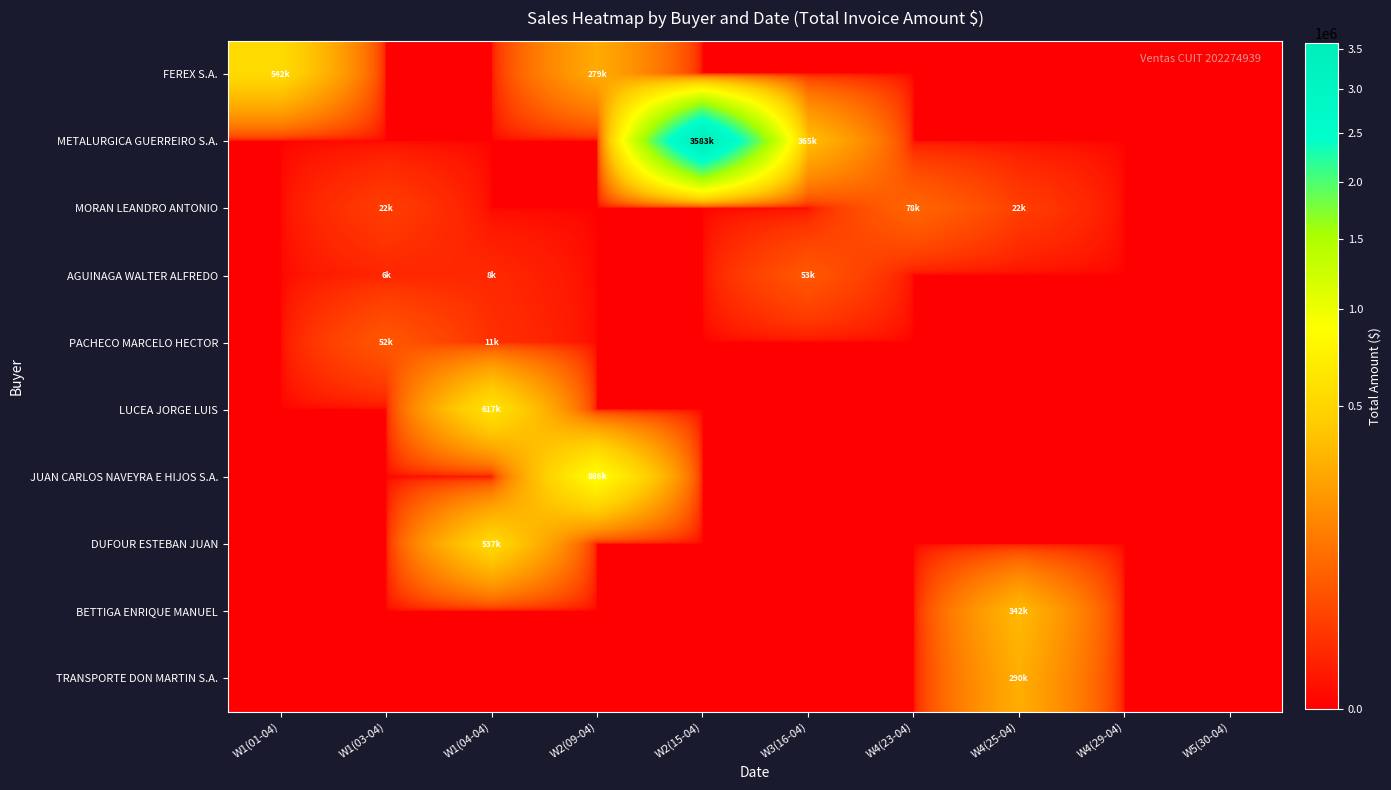

Reading left to right, list all the values displayed in this chart.

FEREX S.A.: W1(01-04)=542196.0	W1(03-04)=0.0	W1(04-04)=0.0	W2(09-04)=278858.0	W2(15-04)=0.0	W3(16-04)=0.0	W4(23-04)=0.0	W4(25-04)=0.0	W4(29-04)=0.0	W5(30-04)=0.0
METALURGICA GUERREIRO S.A.: W1(01-04)=0.0	W1(03-04)=0.0	W1(04-04)=0.0	W2(09-04)=0.0	W2(15-04)=3582792.0	W3(16-04)=364856.0	W4(23-04)=0.0	W4(25-04)=0.0	W4(29-04)=0.0	W5(30-04)=0.0
MORAN LEANDRO ANTONIO: W1(01-04)=0.0	W1(03-04)=21643.0	W1(04-04)=0.0	W2(09-04)=0.0	W2(15-04)=0.0	W3(16-04)=0.0	W4(23-04)=78248.0	W4(25-04)=21650.0	W4(29-04)=0.0	W5(30-04)=0.0
AGUINAGA WALTER ALFREDO: W1(01-04)=0.0	W1(03-04)=6399.7	W1(04-04)=7623.0	W2(09-04)=0.0	W2(15-04)=0.0	W3(16-04)=53362.0	W4(23-04)=0.0	W4(25-04)=0.0	W4(29-04)=0.0	W5(30-04)=0.0
PACHECO MARCELO HECTOR: W1(01-04)=0.0	W1(03-04)=52326.0	W1(04-04)=11499.8	W2(09-04)=0.0	W2(15-04)=0.0	W3(16-04)=0.0	W4(23-04)=0.0	W4(25-04)=0.0	W4(29-04)=0.0	W5(30-04)=0.0
LUCEA JORGE LUIS: W1(01-04)=0.0	W1(03-04)=0.0	W1(04-04)=616901.0	W2(09-04)=0.0	W2(15-04)=0.0	W3(16-04)=0.0	W4(23-04)=0.0	W4(25-04)=0.0	W4(29-04)=0.0	W5(30-04)=0.0
JUAN CARLOS NAVEYRA E HIJOS S.A.: W1(01-04)=0.0	W1(03-04)=0.0	W1(04-04)=0.0	W2(09-04)=885794.0	W2(15-04)=0.0	W3(16-04)=0.0	W4(23-04)=0.0	W4(25-04)=0.0	W4(29-04)=0.0	W5(30-04)=0.0
DUFOUR ESTEBAN JUAN: W1(01-04)=0.0	W1(03-04)=0.0	W1(04-04)=536860.0	W2(09-04)=0.0	W2(15-04)=0.0	W3(16-04)=0.0	W4(23-04)=0.0	W4(25-04)=0.0	W4(29-04)=0.0	W5(30-04)=0.0
BETTIGA ENRIQUE MANUEL: W1(01-04)=0.0	W1(03-04)=0.0	W1(04-04)=0.0	W2(09-04)=0.0	W2(15-04)=0.0	W3(16-04)=0.0	W4(23-04)=0.0	W4(25-04)=341940.0	W4(29-04)=0.0	W5(30-04)=0.0
TRANSPORTE DON MARTIN S.A.: W1(01-04)=0.0	W1(03-04)=0.0	W1(04-04)=0.0	W2(09-04)=0.0	W2(15-04)=0.0	W3(16-04)=0.0	W4(23-04)=0.0	W4(25-04)=290000.0	W4(29-04)=0.0	W5(30-04)=0.0